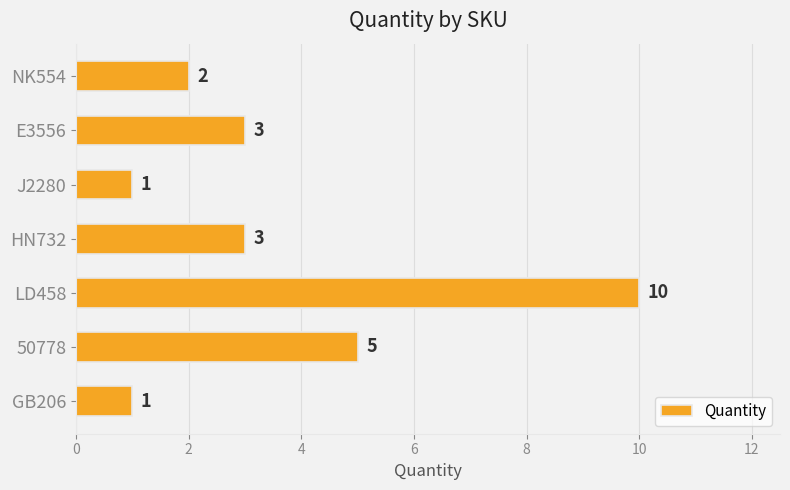

Which label corresponds to the largest value in the chart?

LD458